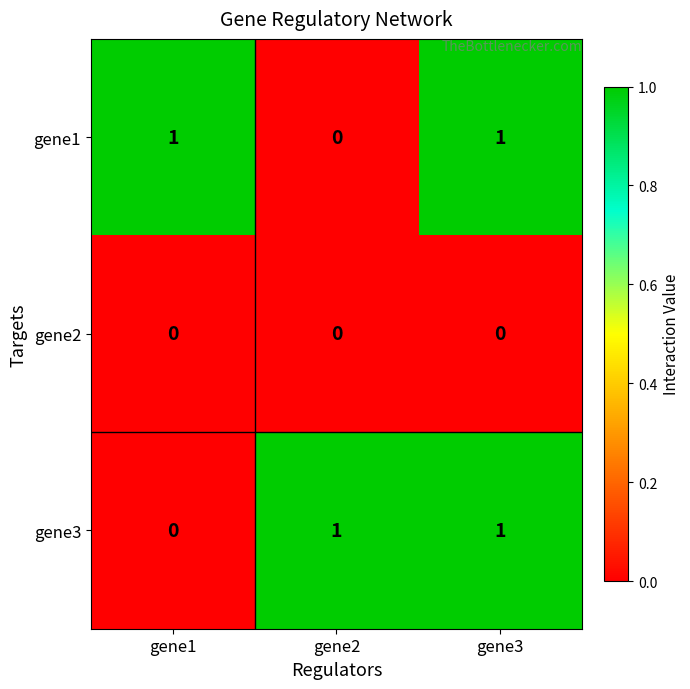

The gene1 series shows 1 at gene3. True or false?

True